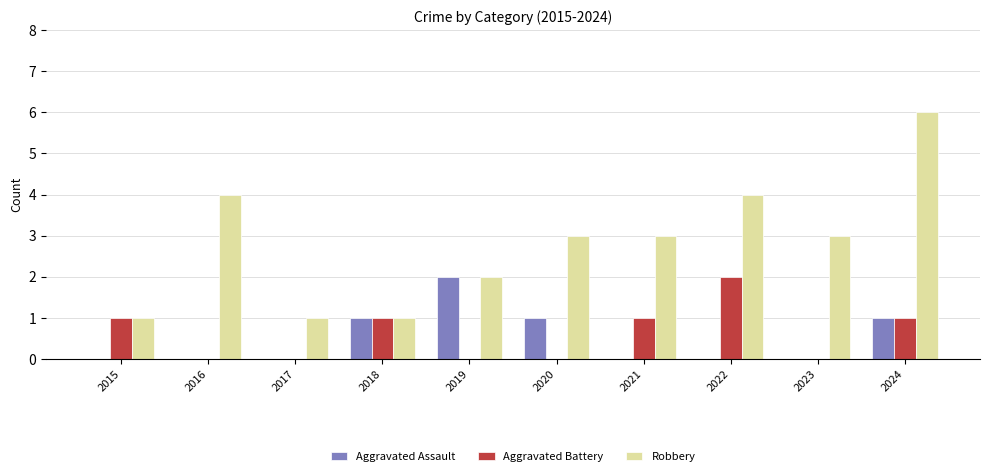

What is the greatest value displayed?

6